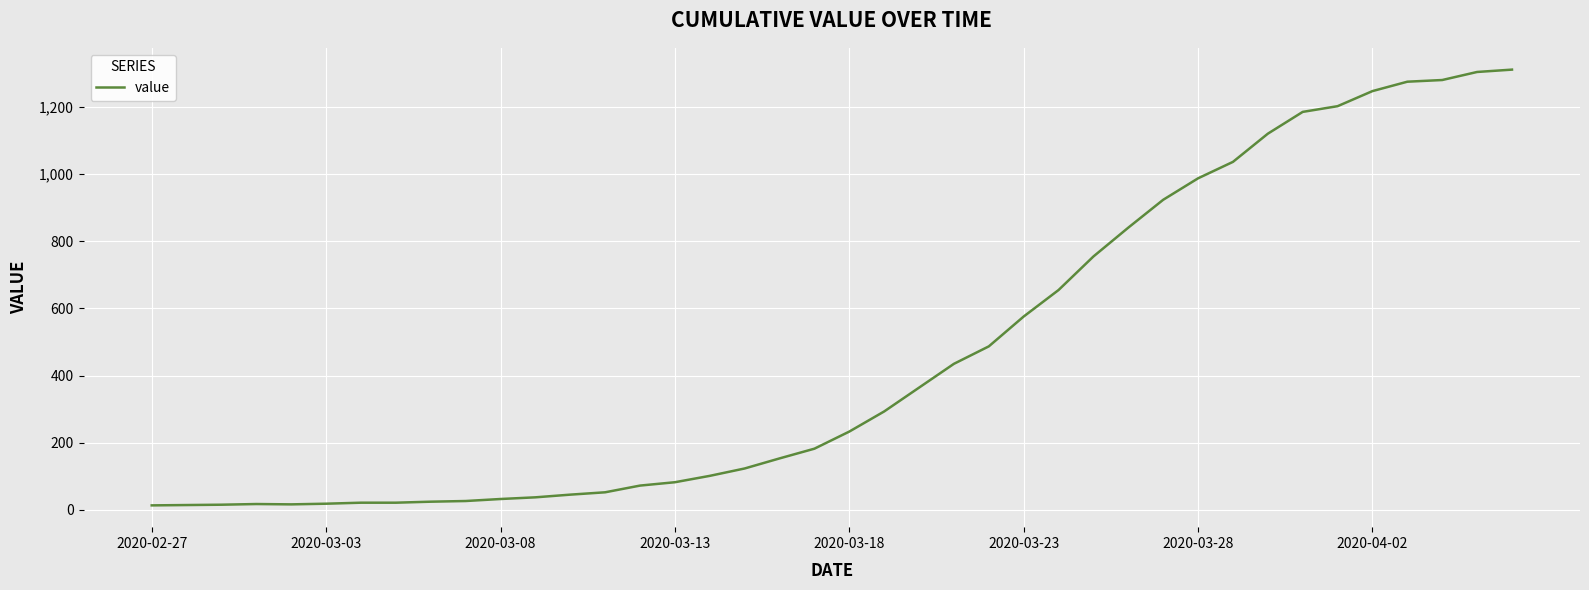

What is the greatest value displayed?

1312